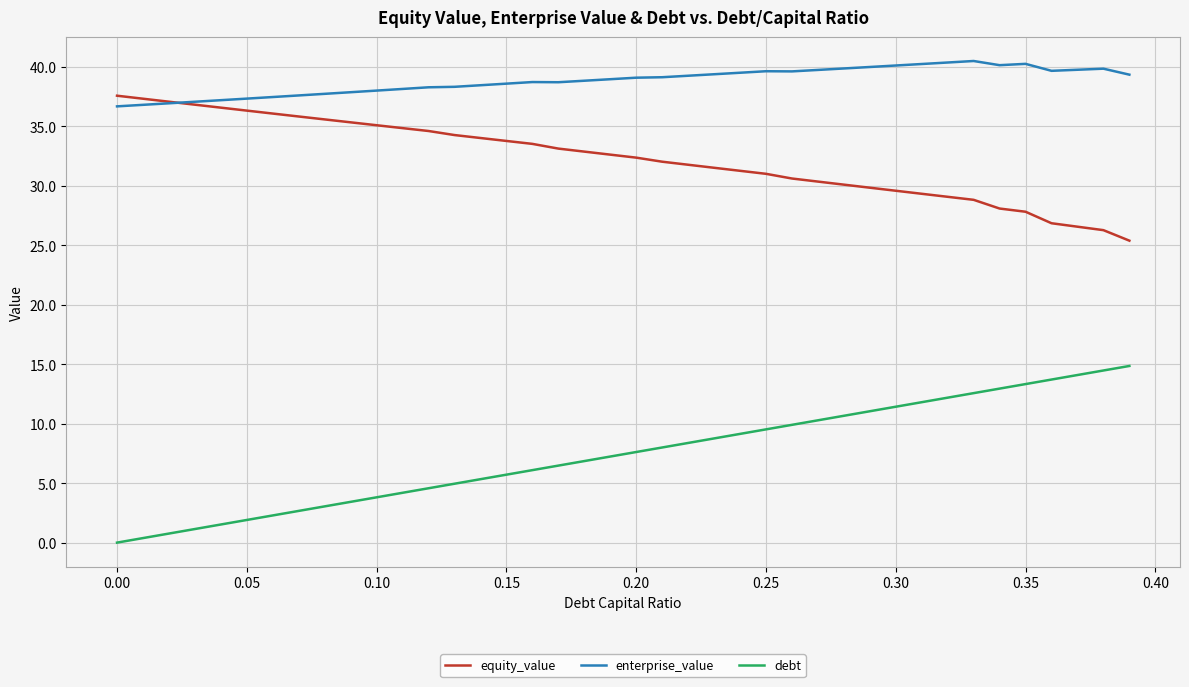

True or false: enterprise_value and debt intersect in this chart.

False